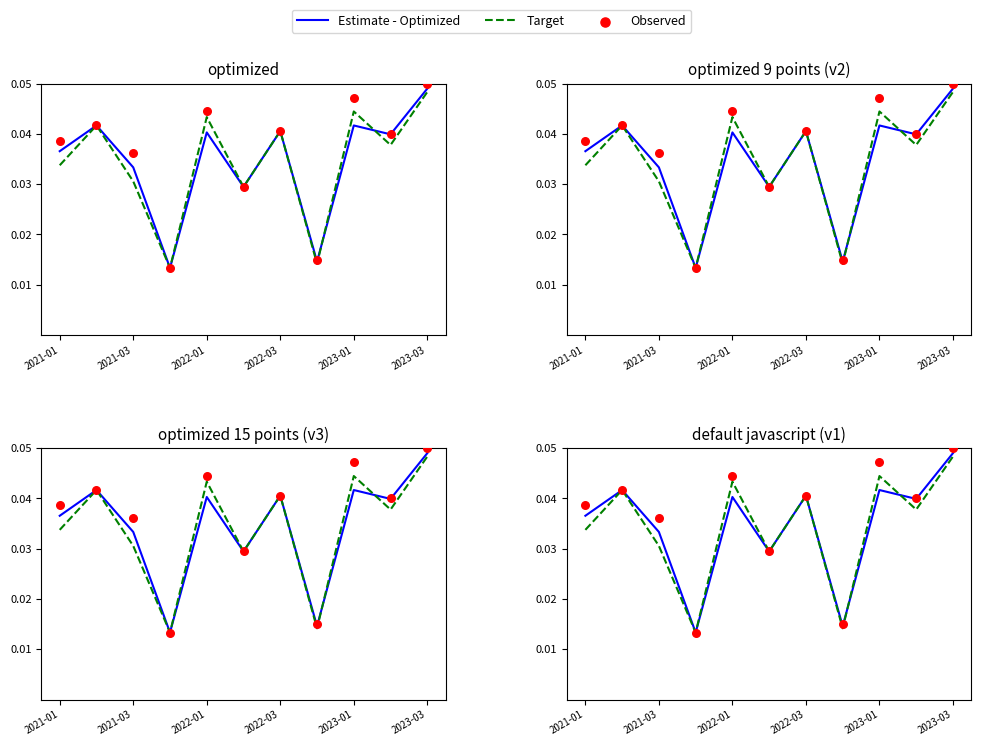

At which category is the sum across all series the highest?

2023-03